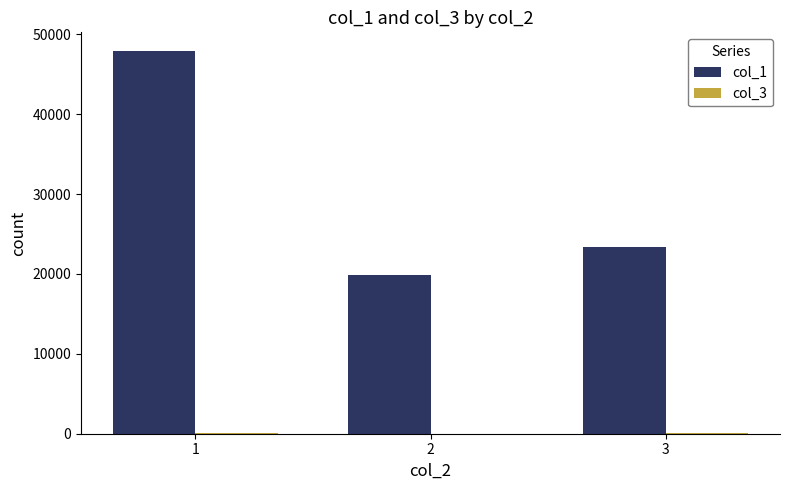

How many distinct data groups are displayed?

2